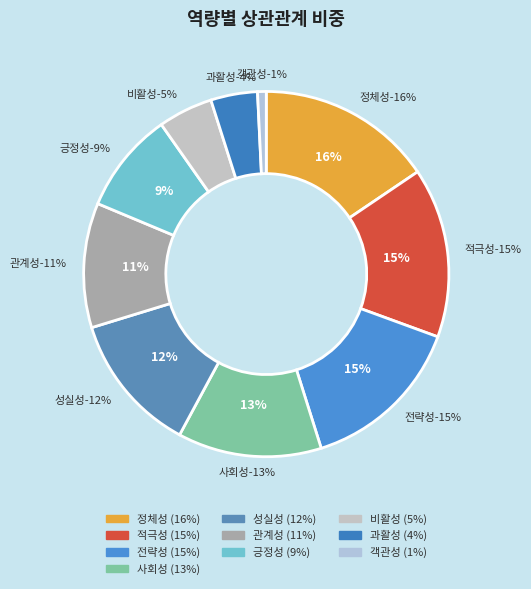

Does 관계성 account for over 50% of the chart?

No